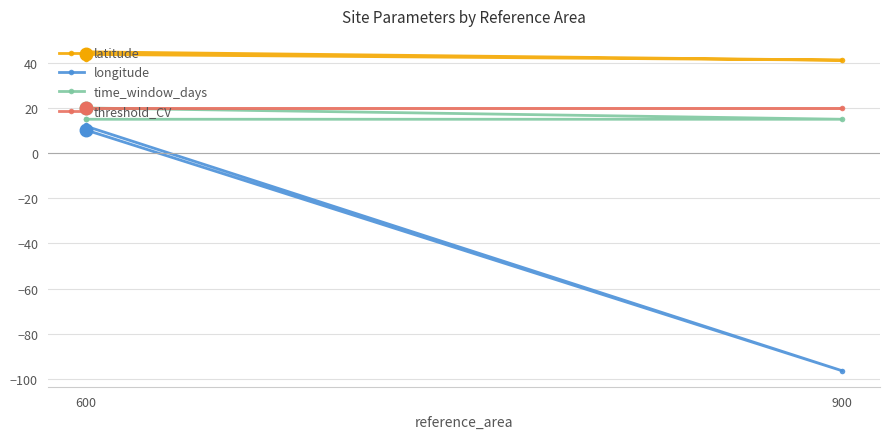

Count the time_window_days values in the range 15 to 20.

4